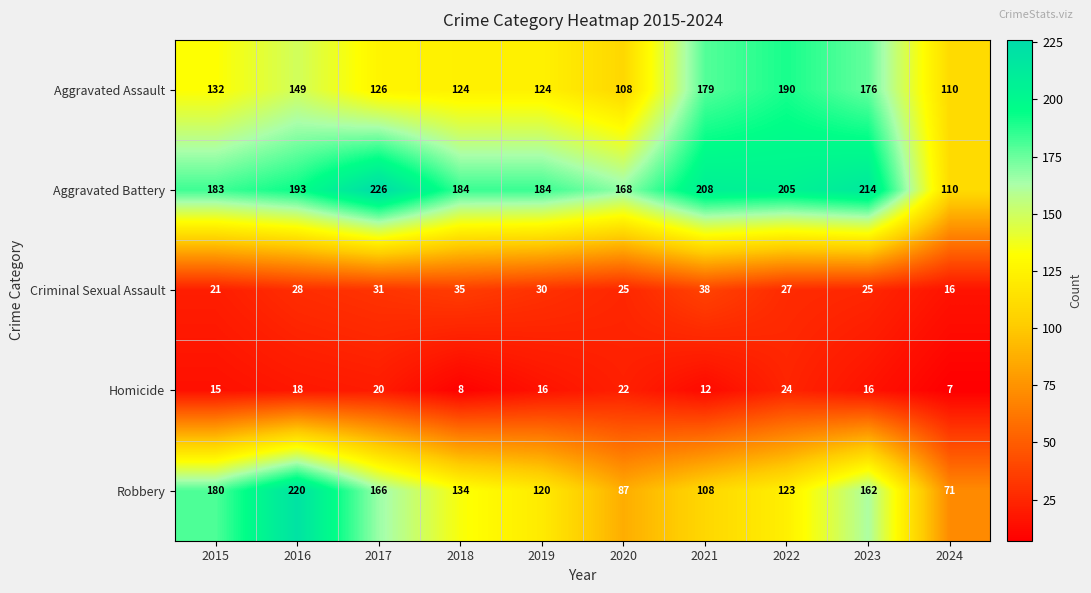

At which label is Aggravated Assault closest to 149?

2016